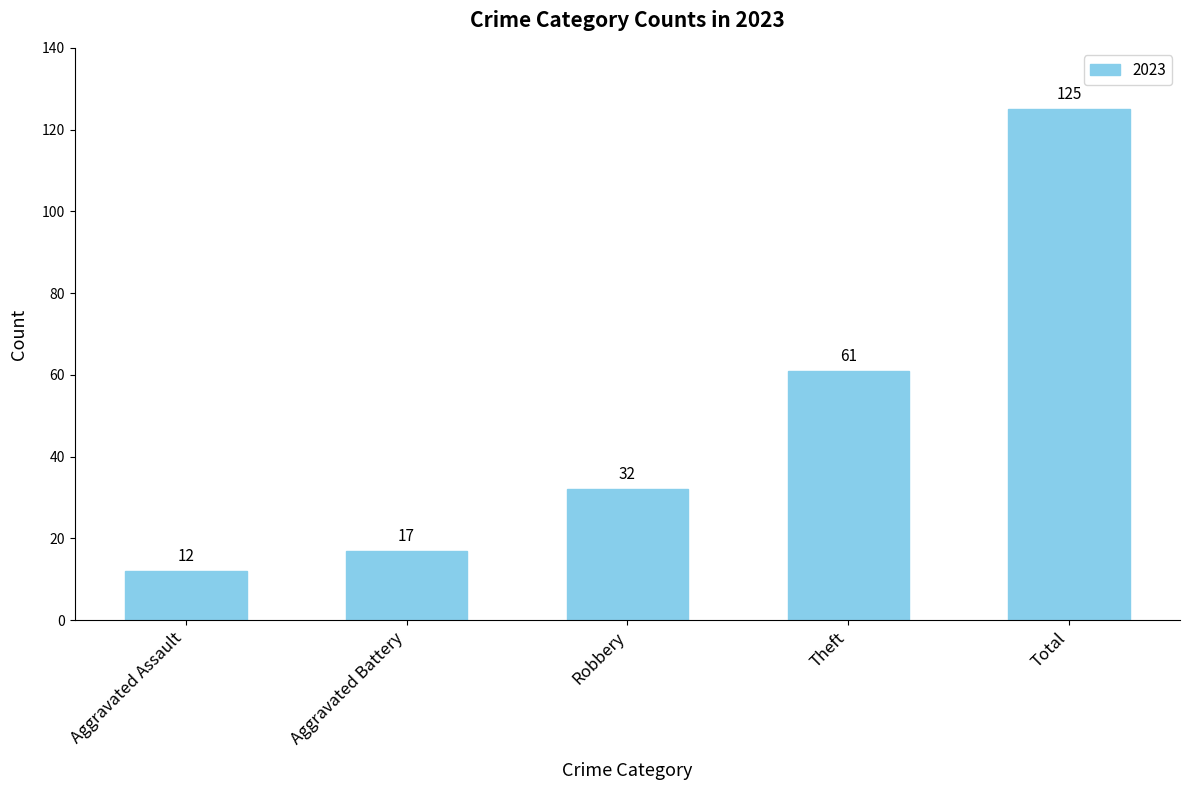

Which category has the highest value across all series?

Total